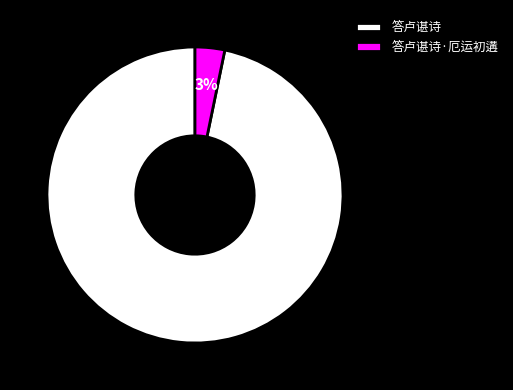

Is there any slice that represents more than half of the pie?

Yes